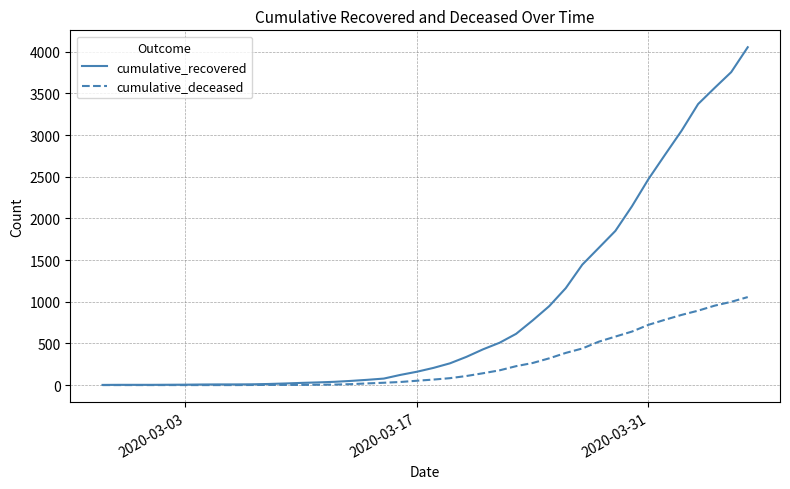

What is the maximum value for cumulative_deceased?

1056